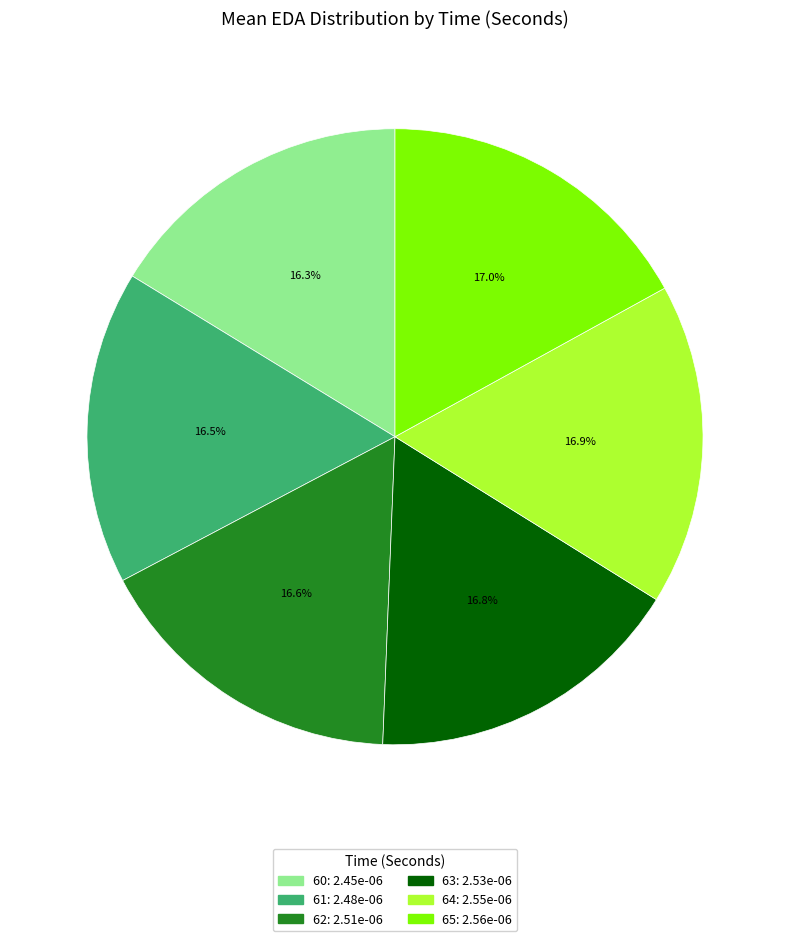

Is it true that 63 is 17% of the pie?

True